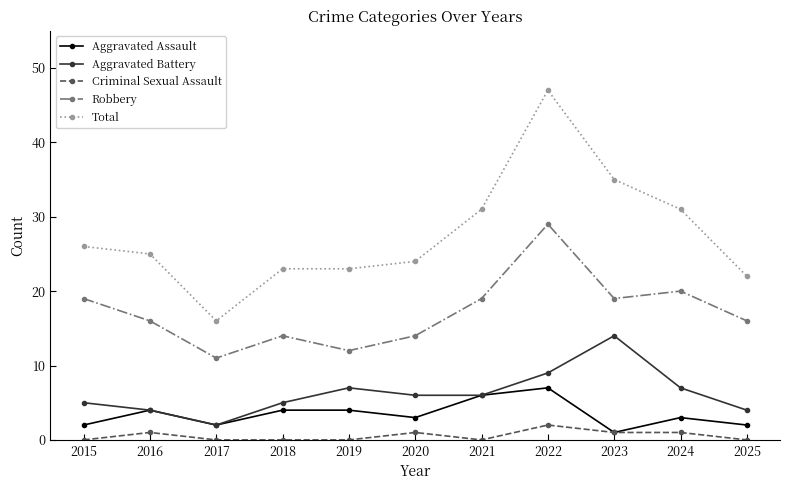

Reading left to right, transcribe all the data shown in this chart.

Aggravated Assault: 2015=2	2016=4	2017=2	2018=4	2019=4	2020=3	2021=6	2022=7	2023=1	2024=3	2025=2
Aggravated Battery: 2015=5	2016=4	2017=2	2018=5	2019=7	2020=6	2021=6	2022=9	2023=14	2024=7	2025=4
Criminal Sexual Assault: 2015=0	2016=1	2017=0	2018=0	2019=0	2020=1	2021=0	2022=2	2023=1	2024=1	2025=0
Robbery: 2015=19	2016=16	2017=11	2018=14	2019=12	2020=14	2021=19	2022=29	2023=19	2024=20	2025=16
Total: 2015=26	2016=25	2017=16	2018=23	2019=23	2020=24	2021=31	2022=47	2023=35	2024=31	2025=22